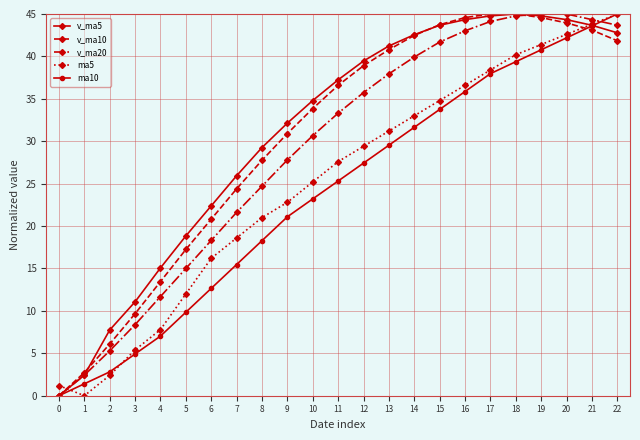

Reading left to right, extract all data points from this chart.

v_ma5: 0=0.0	1=2.4	2=7.8	3=11.1	4=15.1	5=18.8	6=22.4	7=25.9	8=29.3	9=32.1	10=34.8	11=37.2	12=39.5	13=41.2	14=42.6	15=43.7	16=44.3	17=44.8	18=45.0	19=44.8	20=44.3	21=43.7	22=42.8
v_ma10: 0=0.0	1=2.7	2=6.1	3=9.7	4=13.5	5=17.2	6=20.8	7=24.4	8=27.8	9=30.9	10=33.9	11=36.6	12=38.9	13=40.8	14=42.5	15=43.7	16=44.6	17=45.0	18=45.0	19=44.6	20=43.9	21=43.1	22=41.8
v_ma20: 0=0.0	1=2.4	2=5.3	3=8.4	4=11.7	5=15.0	6=18.3	7=21.6	8=24.7	9=27.8	10=30.7	11=33.3	12=35.7	13=37.9	14=39.9	15=41.7	16=43.0	17=44.1	18=44.8	19=45.0	20=45.0	21=44.3	22=43.7
ma5: 0=1.2	1=0.0	2=2.4	3=5.4	4=7.8	5=12.0	6=16.2	7=18.6	8=21.0	9=22.8	10=25.2	11=27.6	12=29.4	13=31.2	14=33.0	15=34.8	16=36.6	17=38.4	18=40.2	19=41.4	20=42.6	21=43.8	22=45.0
ma10: 0=0.0	1=1.4	2=2.8	3=4.9	4=7.0	5=9.8	6=12.7	7=15.5	8=18.3	9=21.1	10=23.2	11=25.3	12=27.4	13=29.5	14=31.6	15=33.8	16=35.9	17=38.0	18=39.4	19=40.8	20=42.2	21=43.6	22=45.0